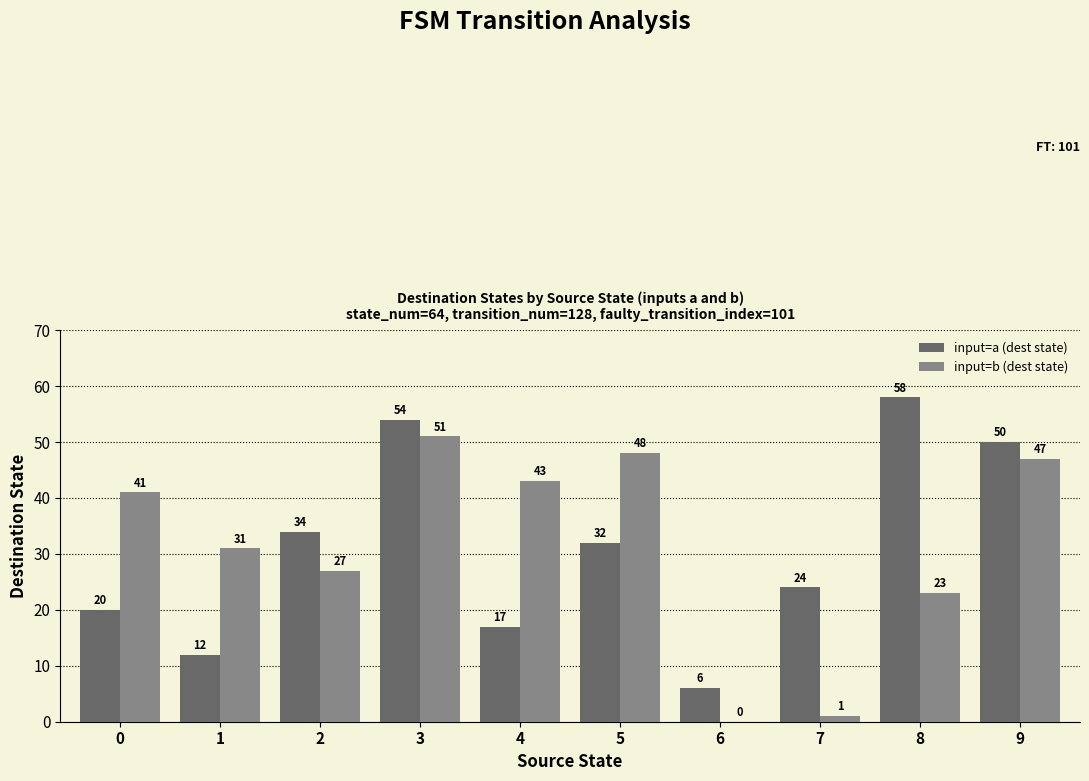

Reading left to right, what are all the values shown in this chart?

input=a (dest state): 20	12	34	54	17	32	6	24	58	50
input=b (dest state): 41	31	27	51	43	48	0	1	23	47